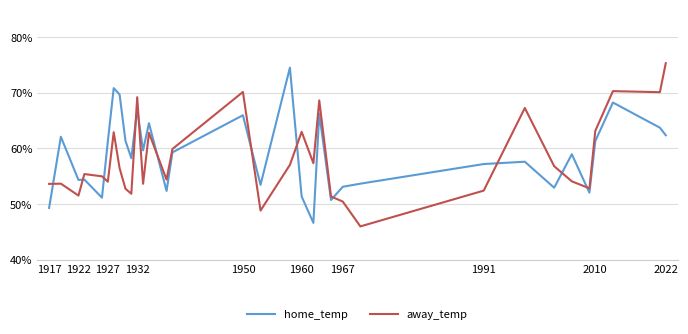

Which series ends up on top after the final intersection of home_temp and away_temp?

away_temp